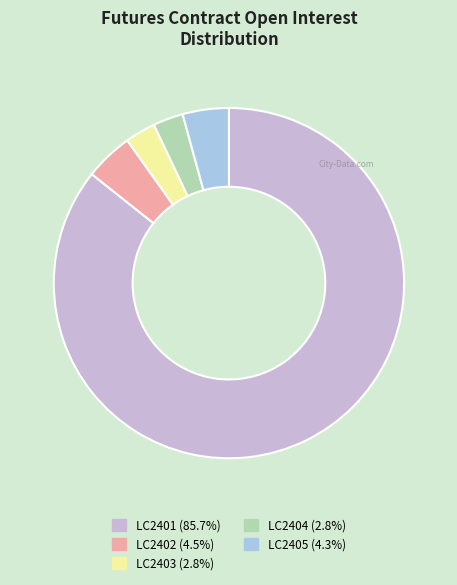

How many segments does this pie chart have?

5